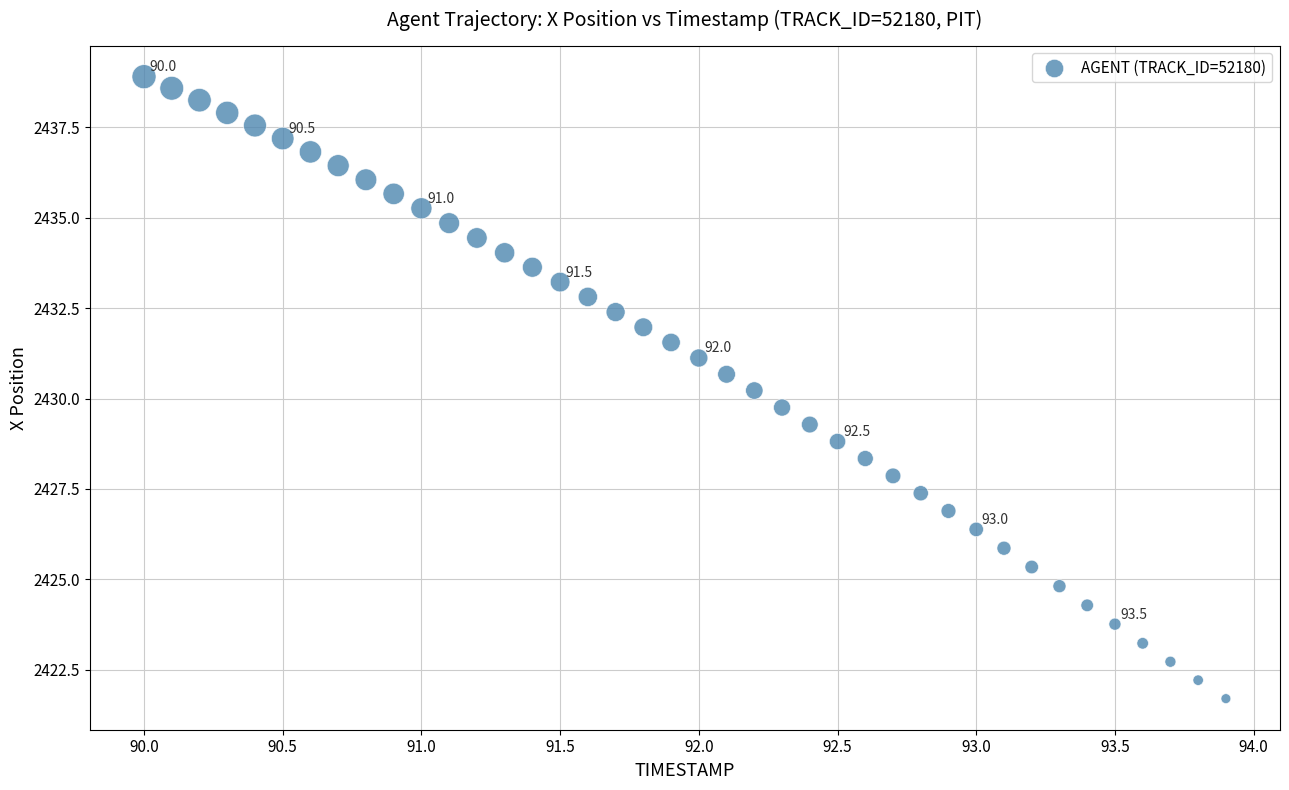

What is the range of Y values (max minus min)?

17.2